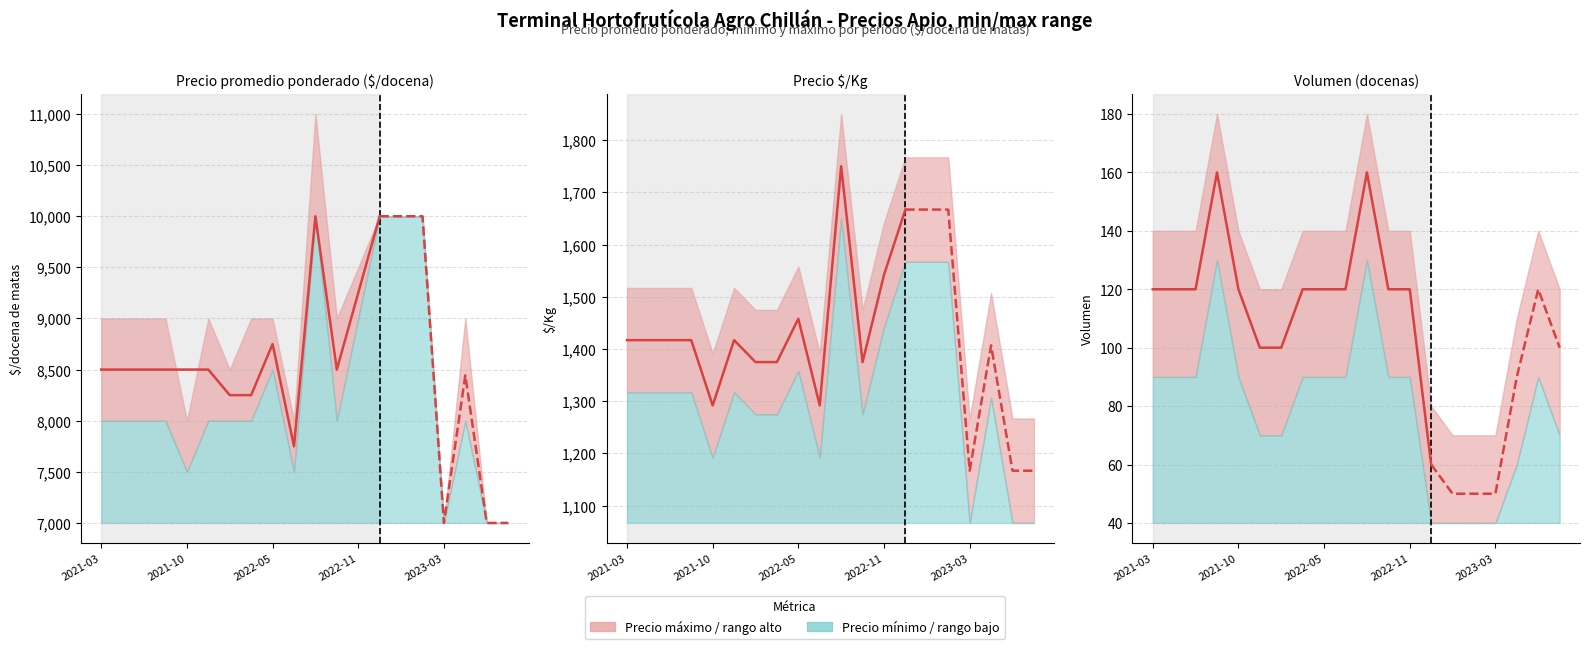

At how many categories does at least one series exceed 5396?

20